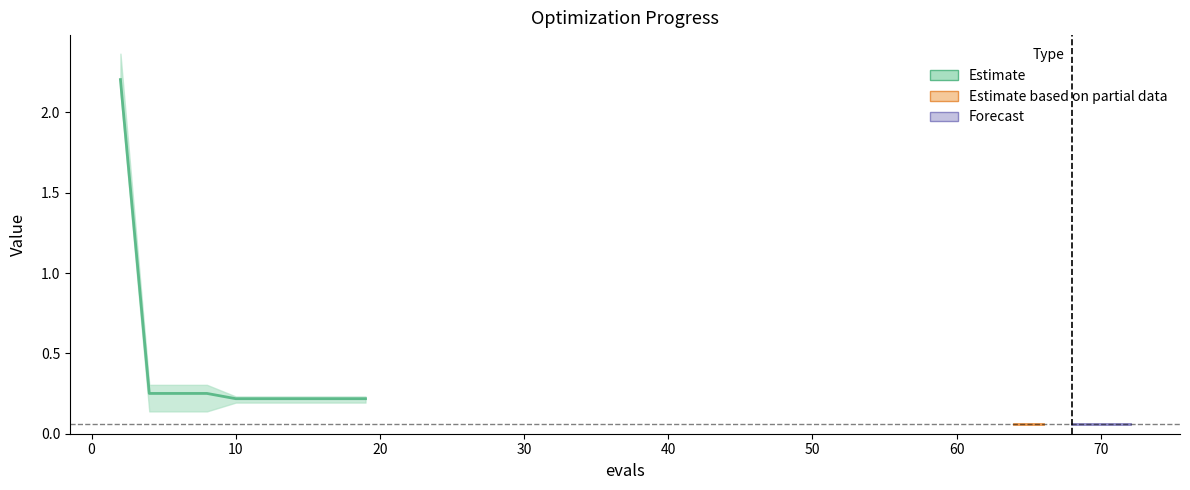

The value of worst at 72 is 0.1. True or false?

False